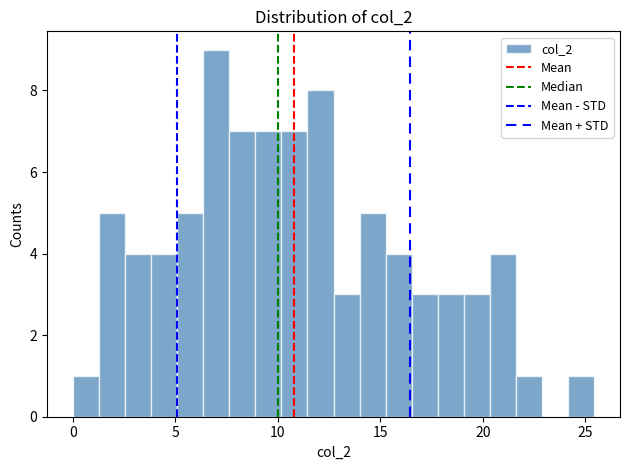

Read against the x-axis, roughly where is the centre of the tallest bar?

7.0